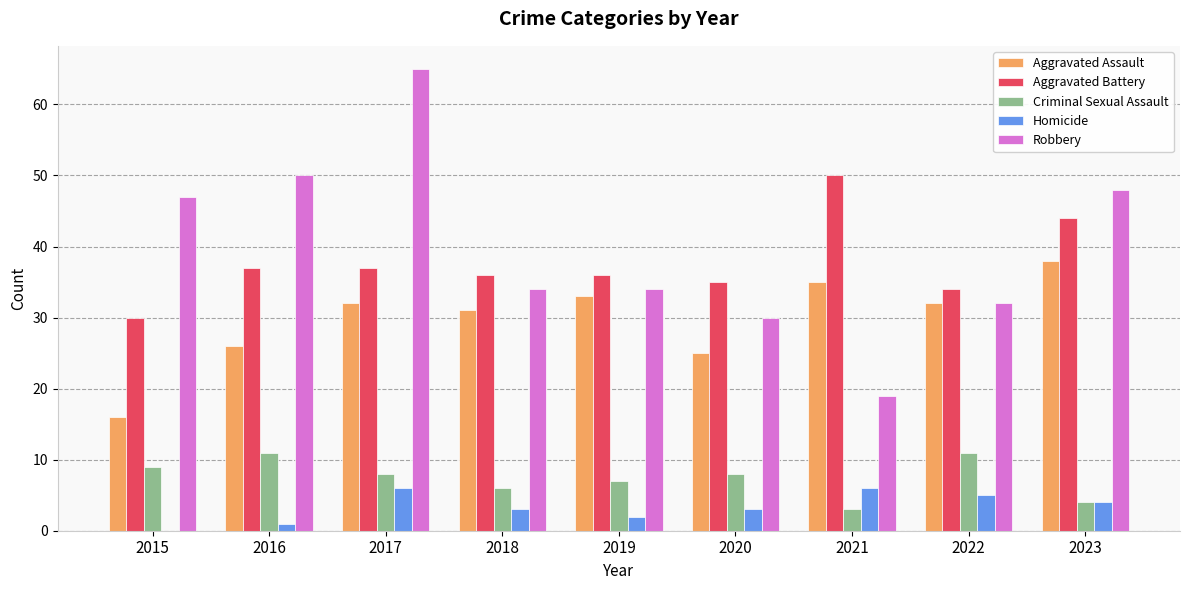

What is the approximate value of Robbery at 2023, to the nearest 5?

50